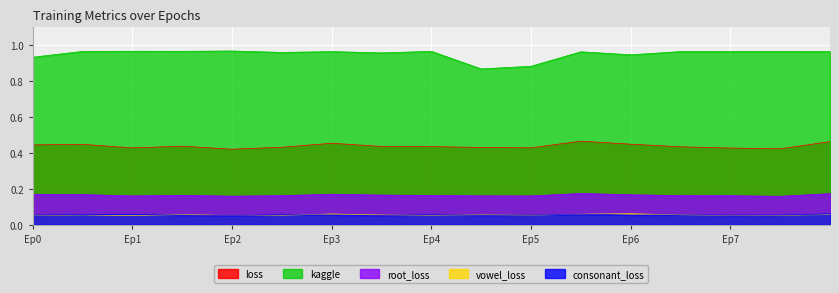

True or false: consonant_loss and kaggle cross at least once.

False